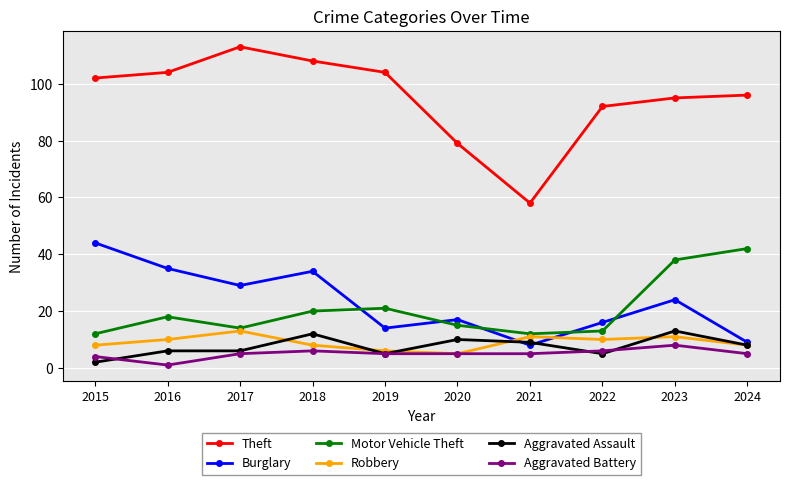

What is the maximum value shown in the chart?

113